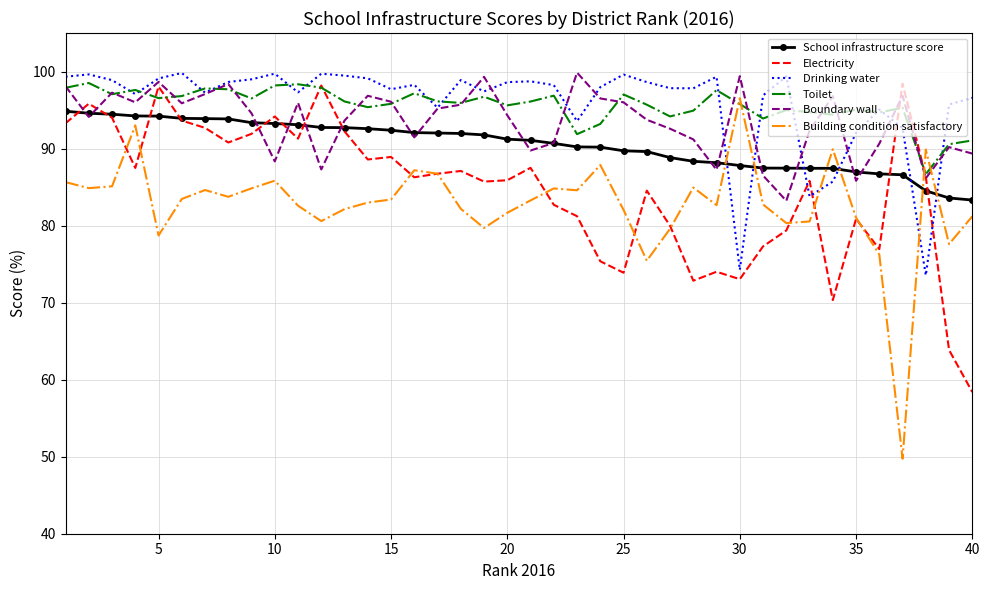

What is the smallest value displayed?

49.7